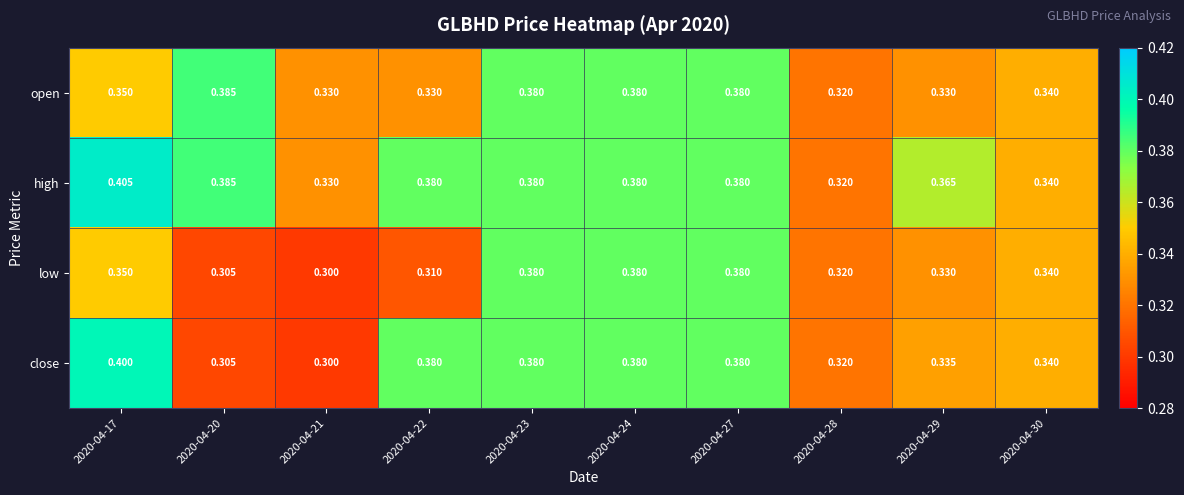

List the series in order of their peak value, highest first.

high, close, open, low